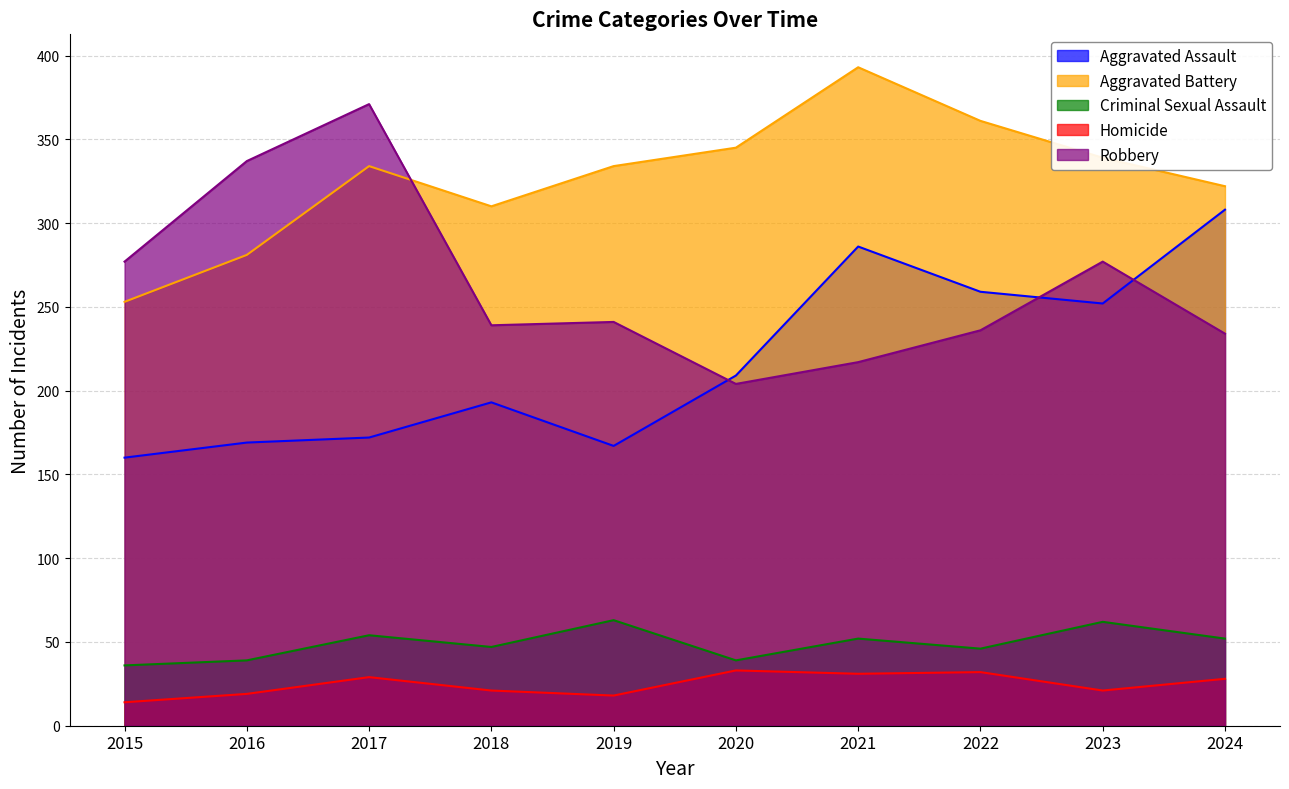

At which category is the sum across all series the highest?

2021